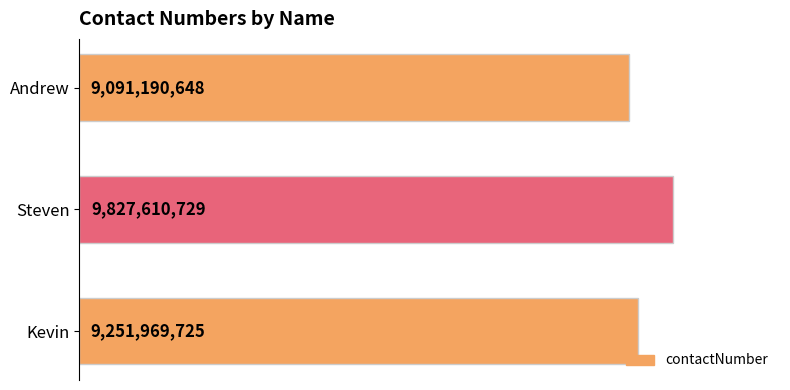

At which label is the value closest to 9459400688?

Kevin